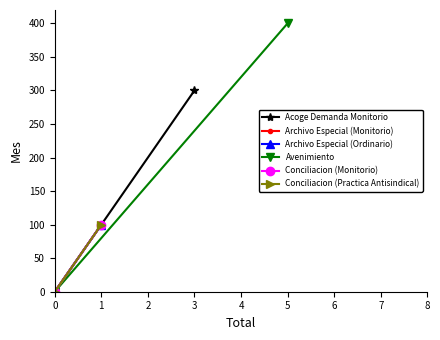

Is the value of Avenimiento at 0 greater than the value of Conciliacion (Monitorio) at 0?

No